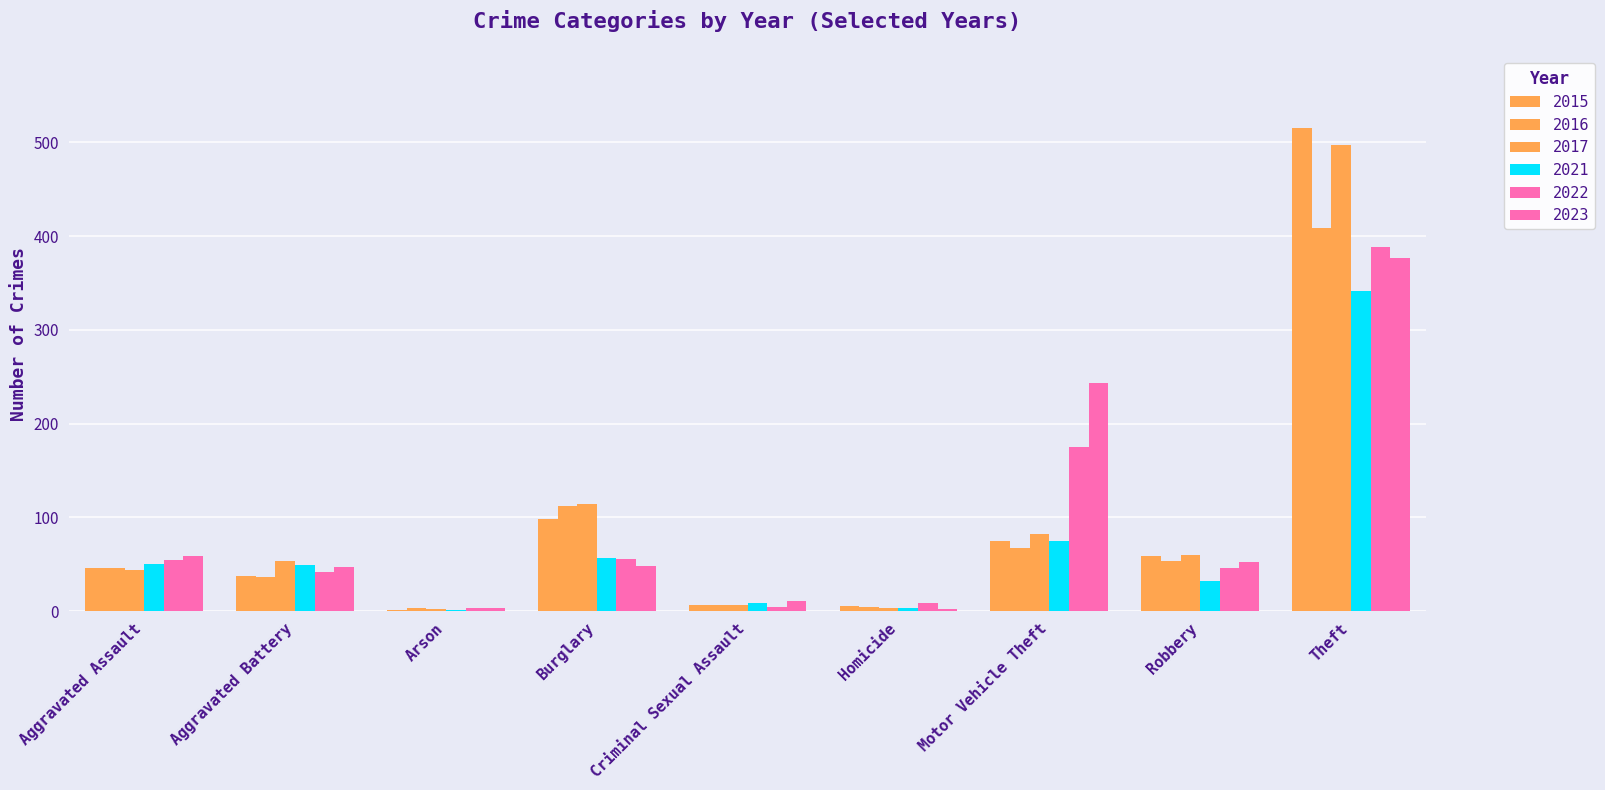

How many distinct data groups are displayed?

6